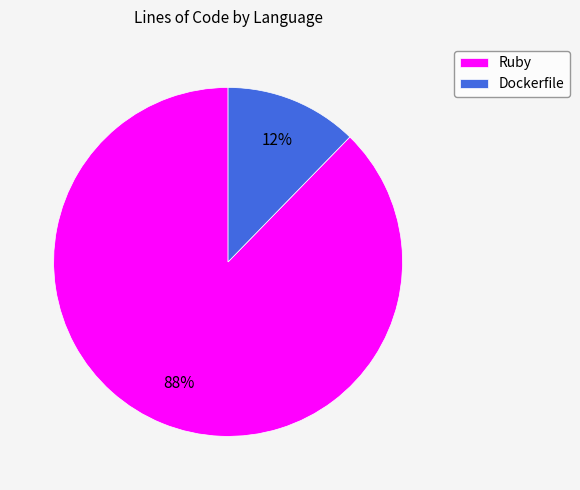

What percentage is the Dockerfile slice, to the nearest percent?

12%